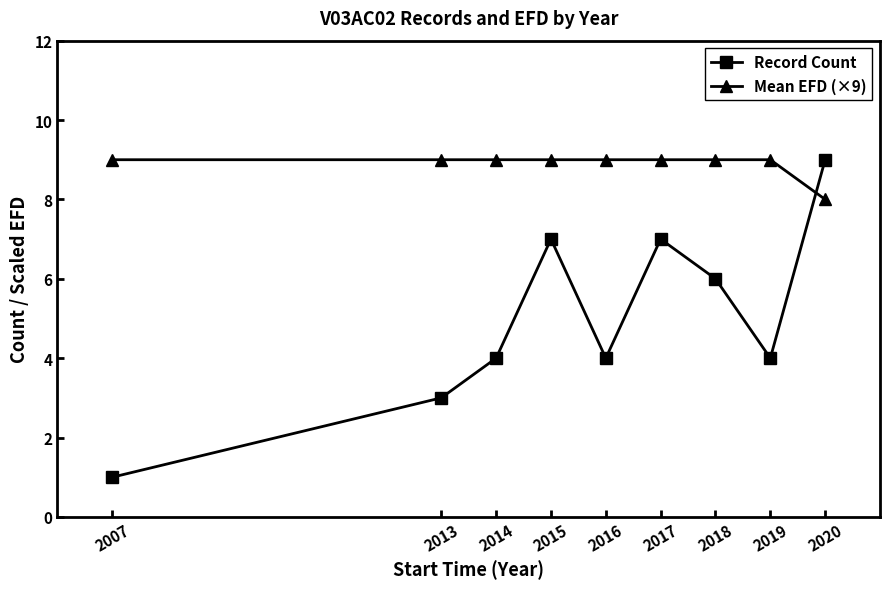

What is the value of the Mean EFD (×9) point at the 6th from the left?

9